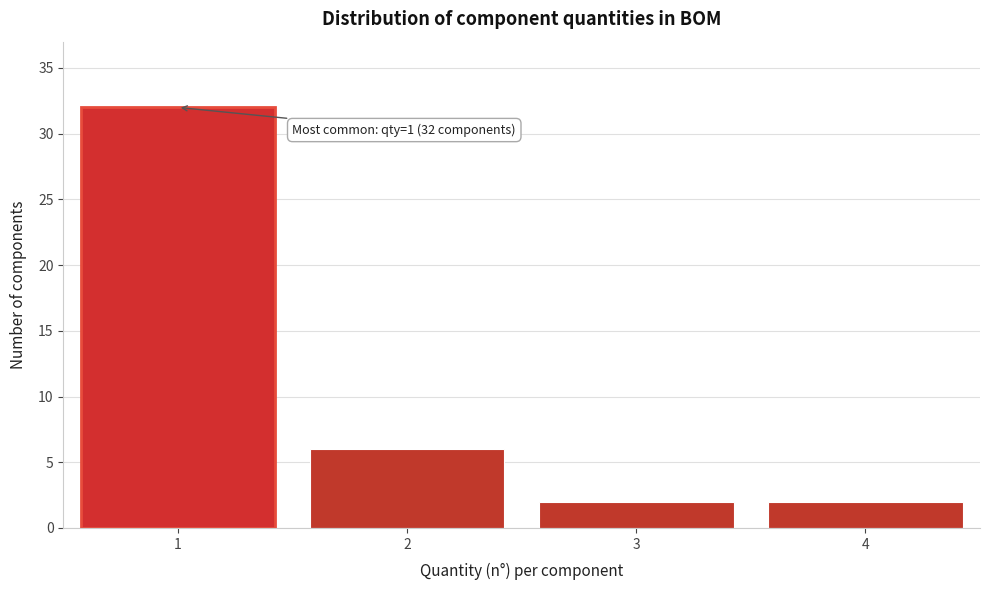

Reading right to left, list all the values displayed in this chart.

4=2	3=2	2=6	1=32